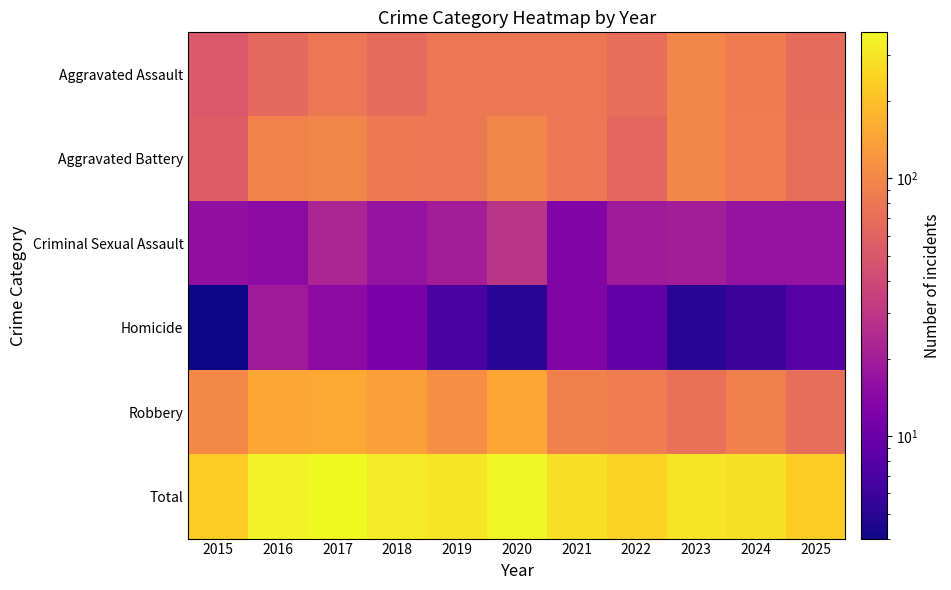

Count the number of data series in this chart.

6